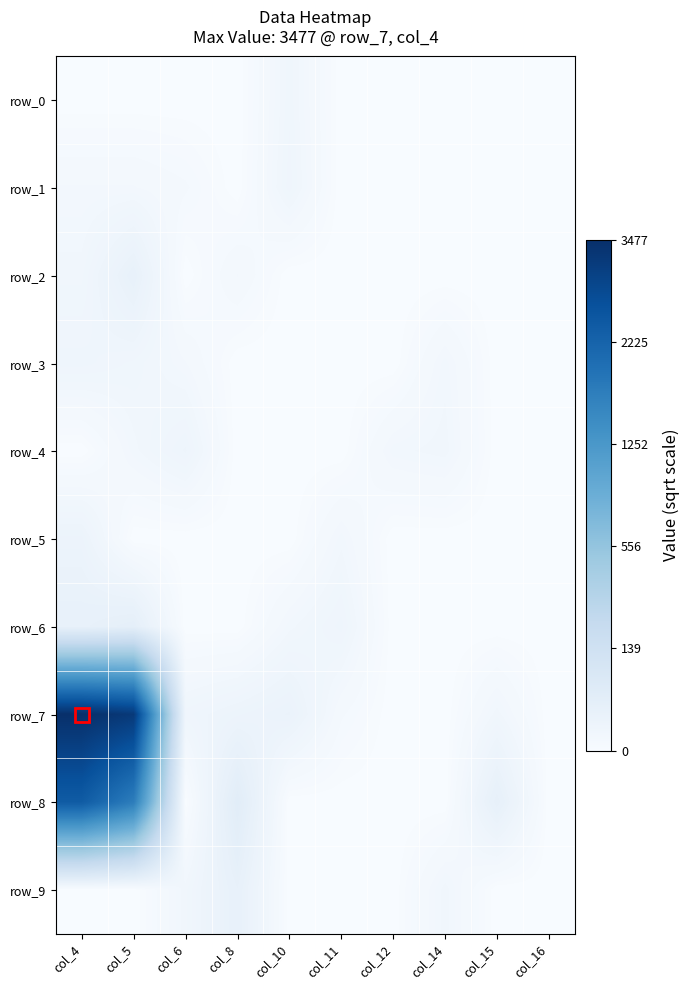

Reading right to left, transcribe all the data shown in this chart.

row_0: 0.0	0.0	0.0	0.0	0.0	2.2	0.0	0.0	0.0	0.0
row_1: 0.0	0.0	0.0	0.0	0.0	2.4	0.0	1.0	1.4	1.4
row_2: 0.0	0.0	0.0	0.0	0.0	0.0	1.4	0.0	4.5	2.0
row_3: 0.0	0.0	1.7	0.0	0.0	0.0	0.0	1.4	2.2	2.6
row_4: 0.0	0.0	2.0	1.7	0.0	0.0	0.0	2.8	1.7	0.0
row_5: 0.0	0.0	0.0	0.0	1.7	0.0	0.0	0.0	0.0	3.3
row_6: 0.0	0.0	0.0	0.0	2.6	1.7	0.0	0.0	5.4	4.5
row_7: 0.0	2.0	0.0	0.0	1.0	3.7	3.2	2.4	56.7	59.0
row_8: 0.0	4.9	0.0	0.0	0.0	0.0	6.4	0.0	41.4	49.1
row_9: 0.0	0.0	2.0	0.0	0.0	0.0	4.6	2.0	0.0	0.0